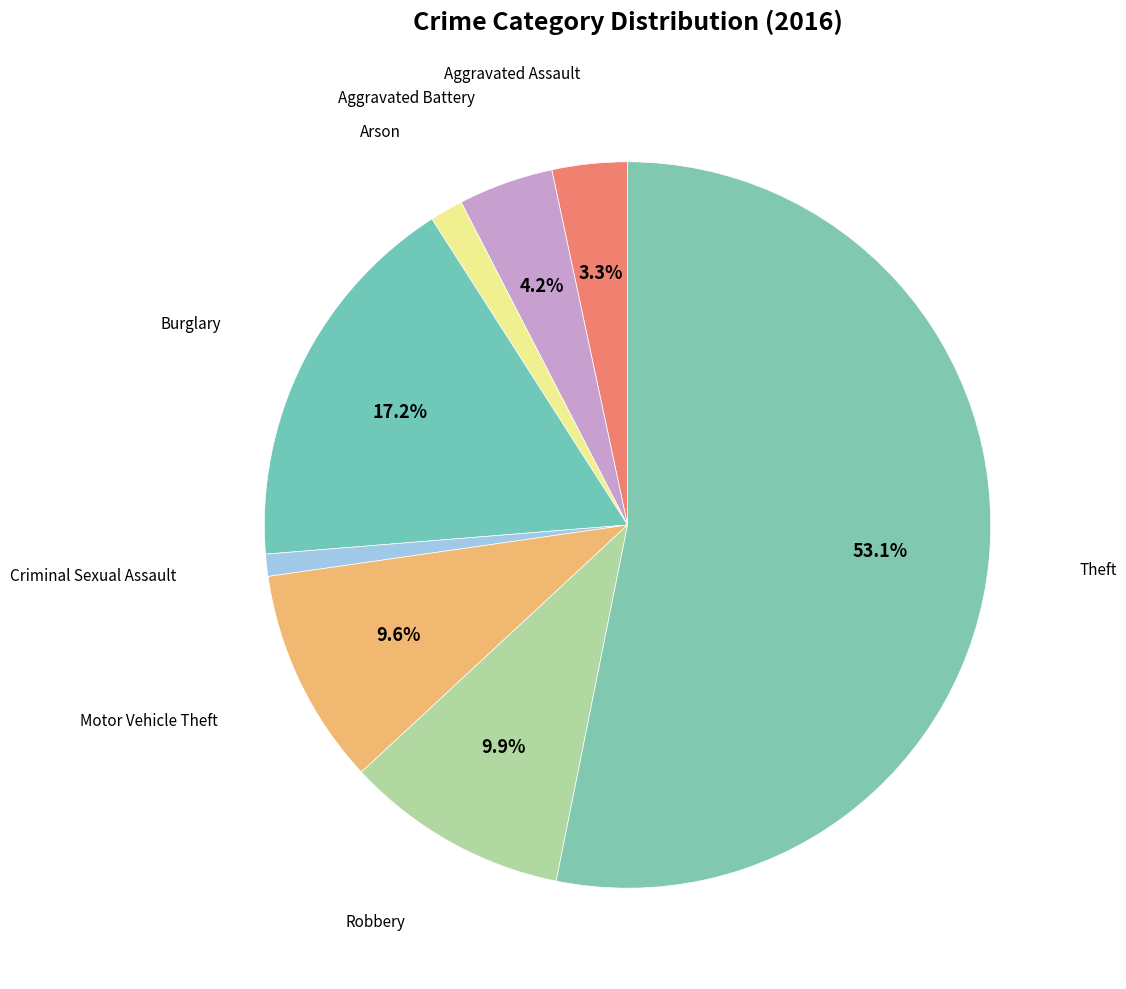

How many segments does this pie chart have?

8